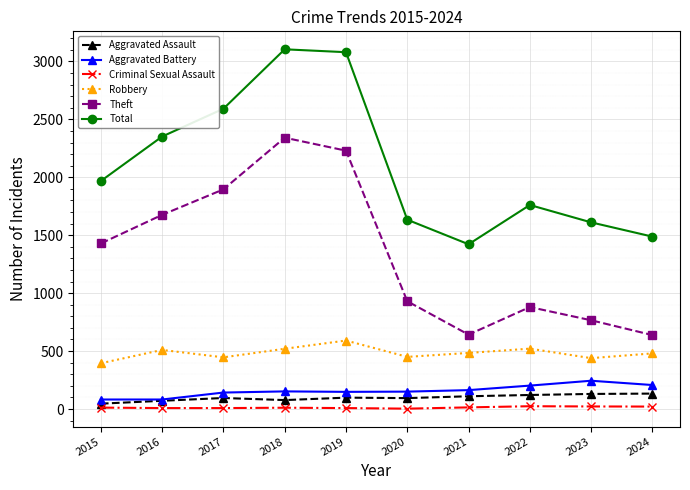

Count the number of data series in this chart.

6